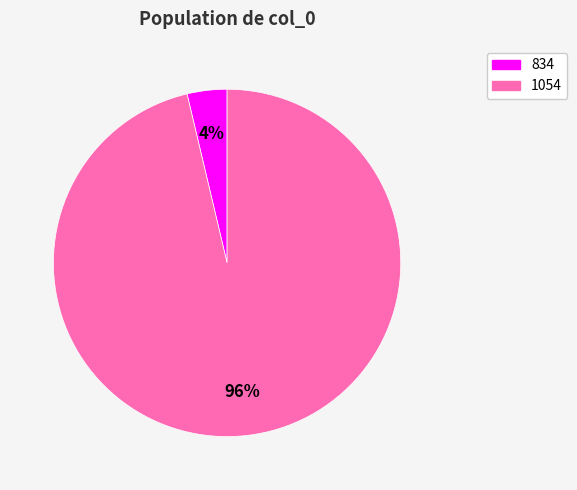

What percentage is the 1054 slice, to the nearest percent?

96%